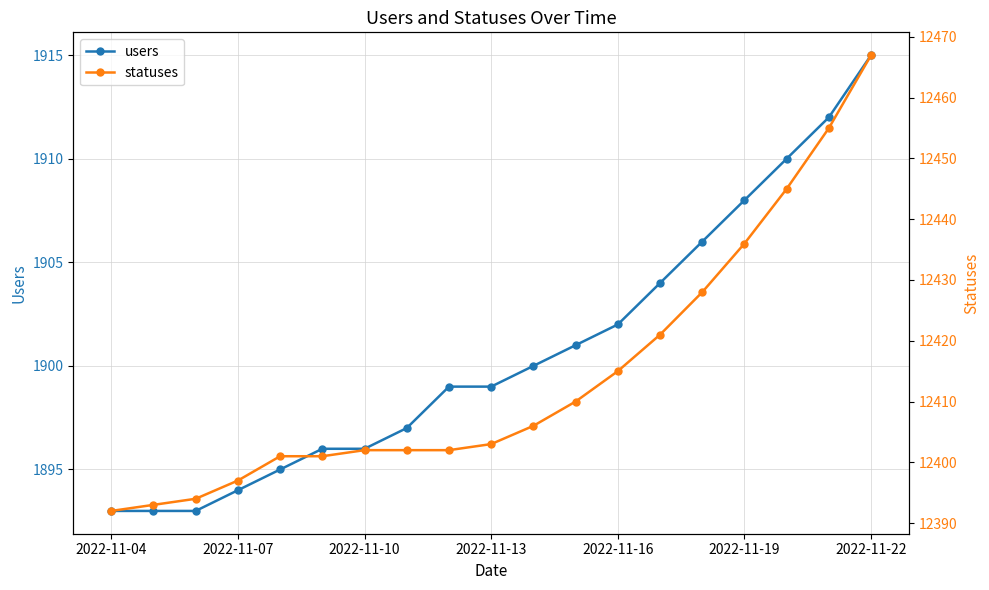

How many categories are shown in the chart?

19